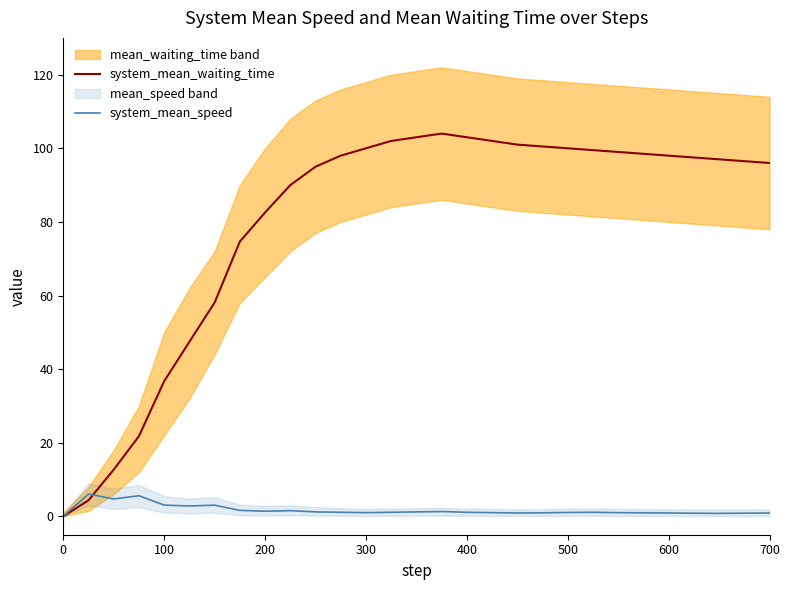

True or false: system_mean_speed has a value of 1.4 at 200.

True